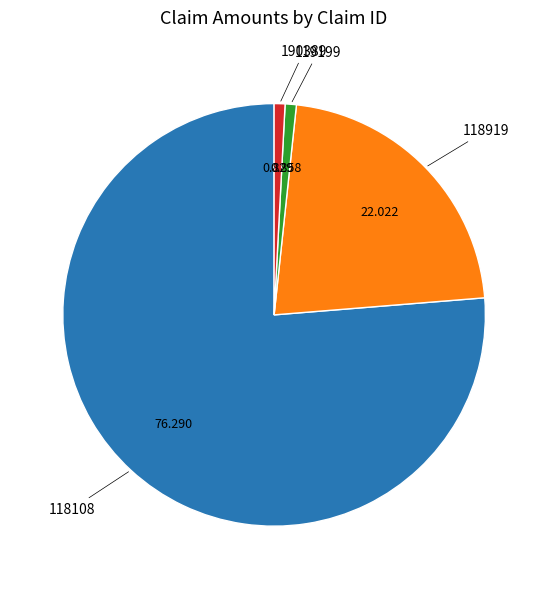

Is there a majority slice in this chart?

Yes